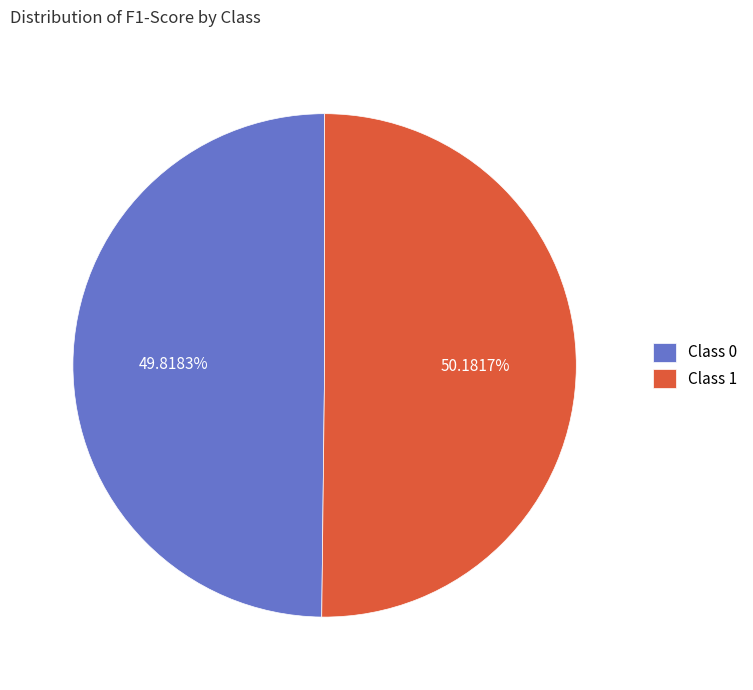

Do Class 1 and Class 0 together represent more than half of the pie?

Yes